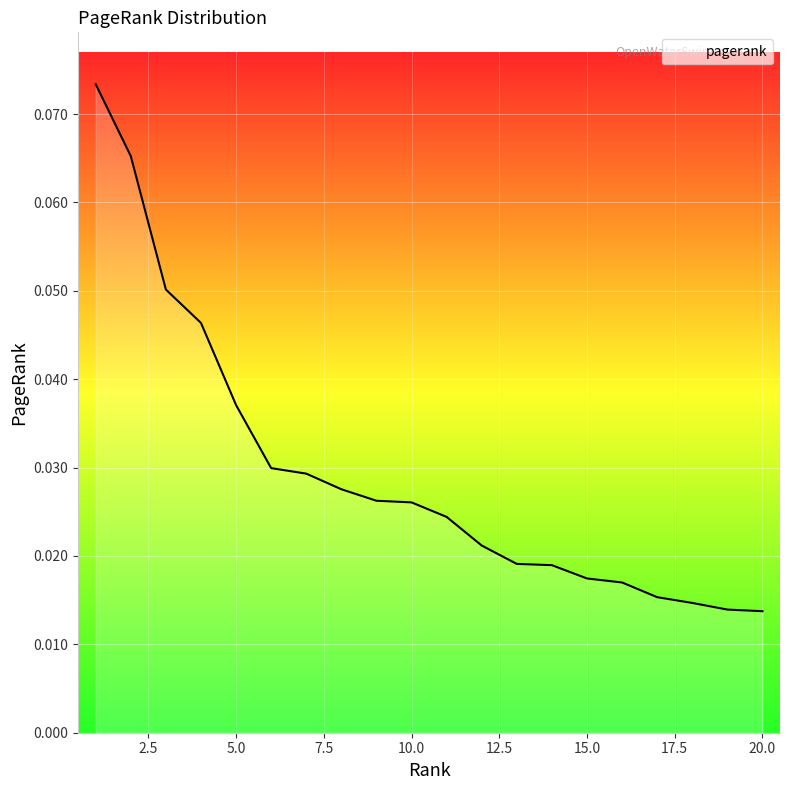

Is this an area chart (filled region under the line)?

Yes